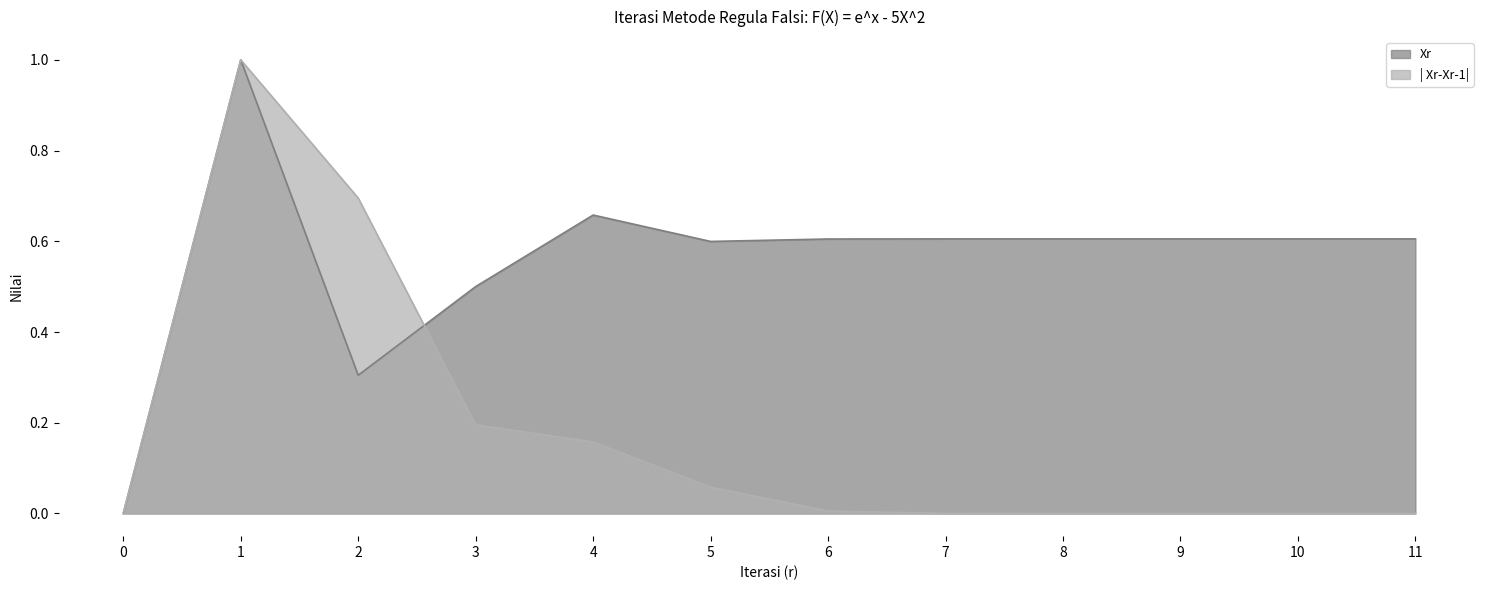

How many data points in | Xr-Xr-1| are above 0?

10